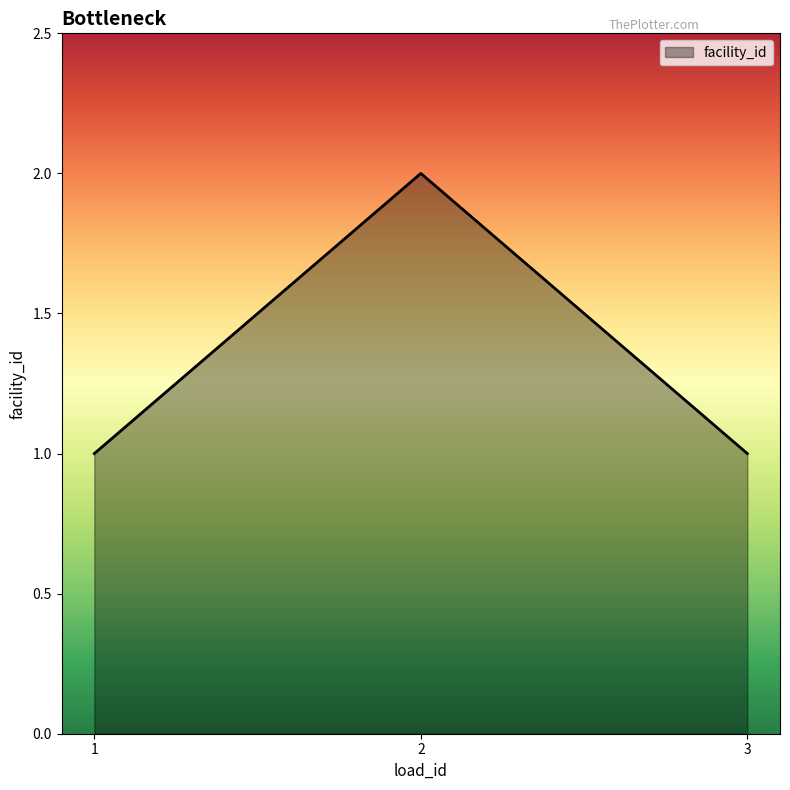

What is the ratio of the value at 3 to the value at 2?

0.5